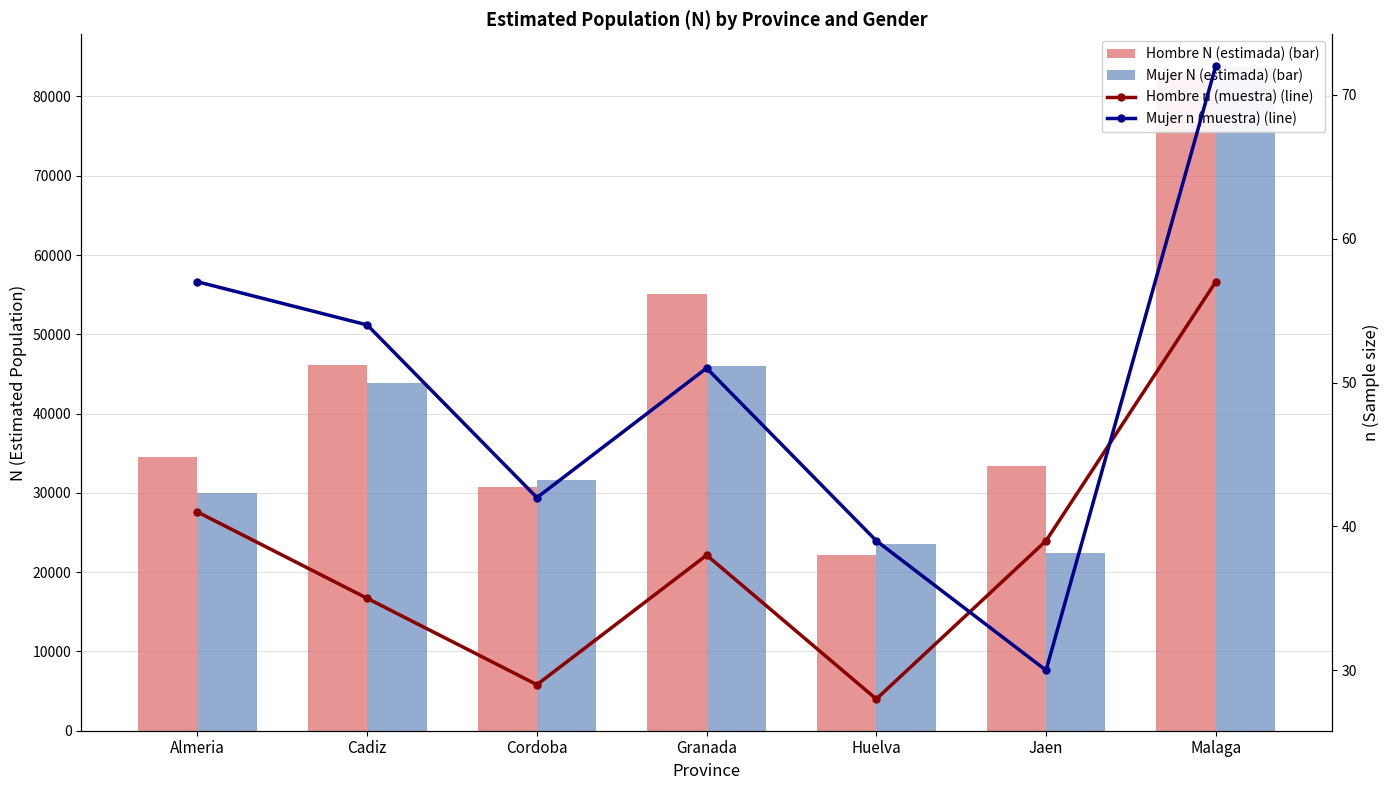

Reading left to right, extract all data points from this chart.

Hombre N (estimada) (bar): Almeria=34516	Cadiz=46151	Cordoba=30742	Granada=55118	Huelva=22199	Jaen=33394	Malaga=82838
Mujer N (estimada) (bar): Almeria=29985	Cadiz=43901	Cordoba=31597	Granada=45953	Huelva=23589	Jaen=22365	Malaga=83658
Hombre n (muestra) (line): Almeria=41	Cadiz=35	Cordoba=29	Granada=38	Huelva=28	Jaen=39	Malaga=57
Mujer n (muestra) (line): Almeria=57	Cadiz=54	Cordoba=42	Granada=51	Huelva=39	Jaen=30	Malaga=72